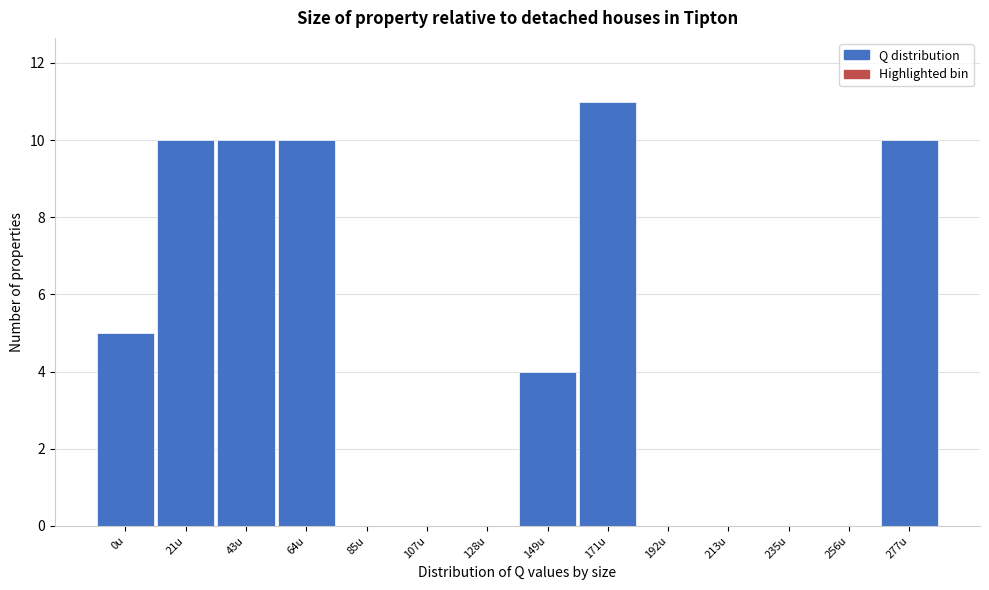

Reading left to right, transcribe all the data shown in this chart.

0u=5	21u=10	43u=10	64u=10	85u=0	107u=0	128u=0	149u=4	171u=11	192u=0	213u=0	235u=0	256u=0	277u=10